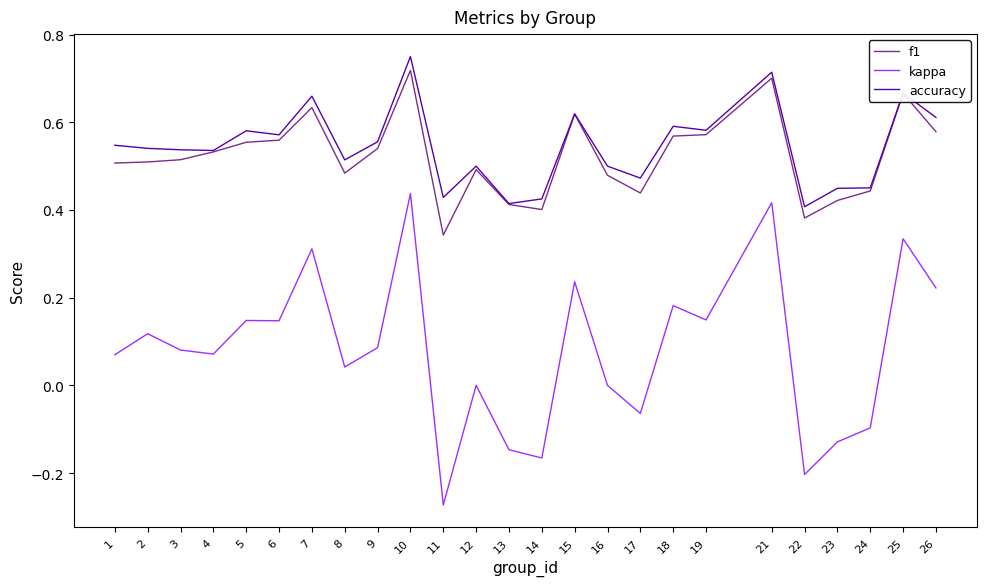

True or false: accuracy has a value of 0.1 at 17.

False